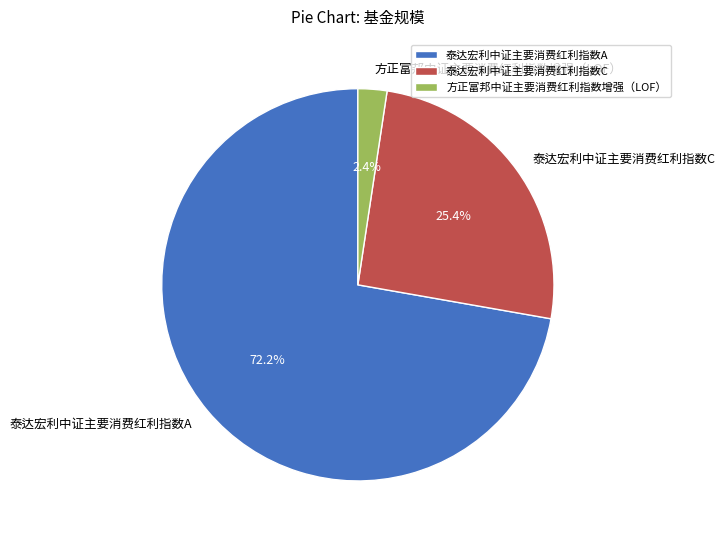

Is there any slice that represents more than half of the pie?

Yes